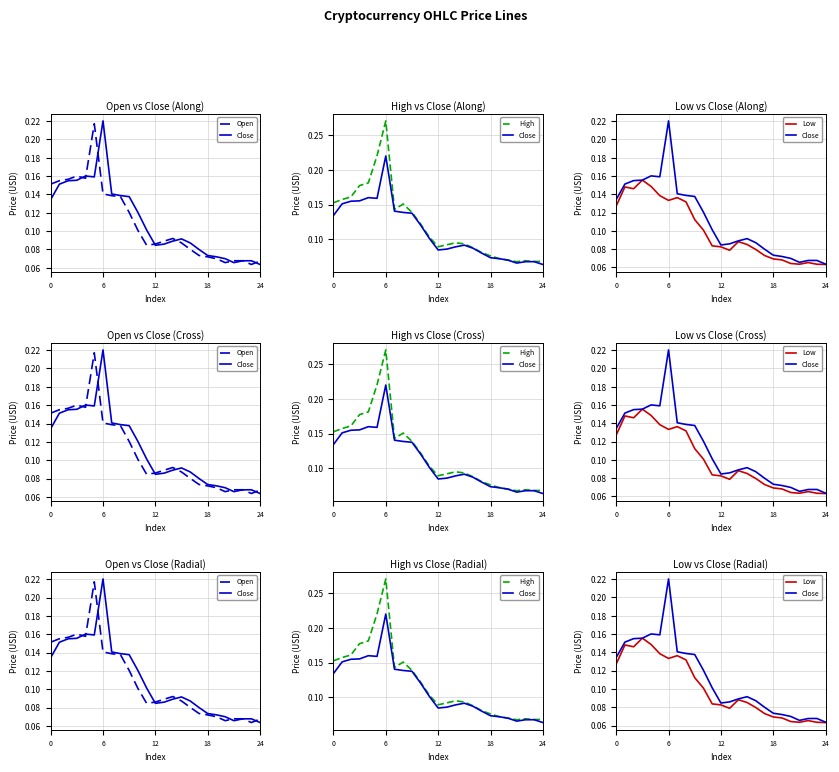

What is the highest value of the Open series?

0.2